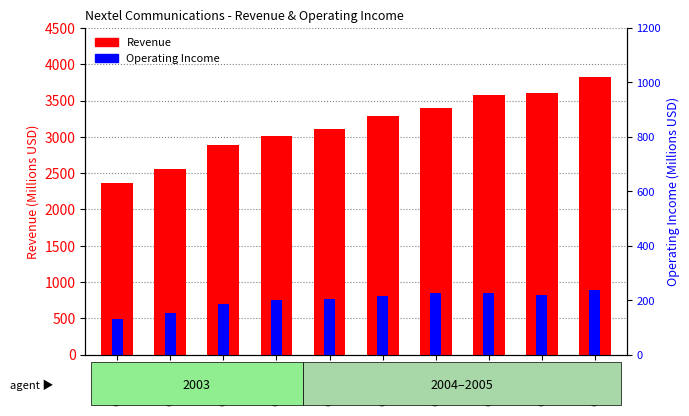

Rank the series by their average value, from lowest to highest.

Operating Income, Revenue